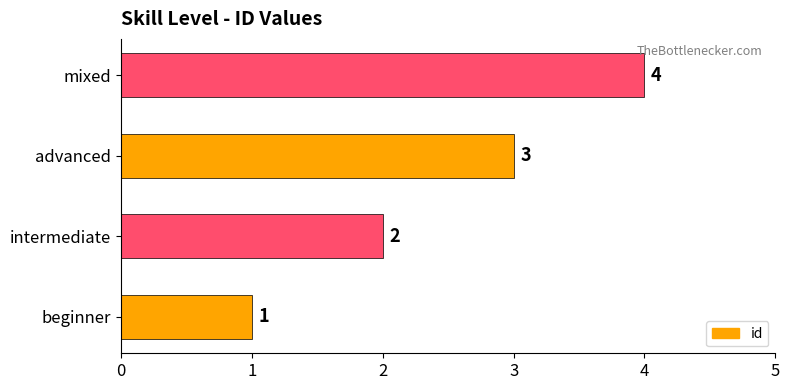

Rank the categories by value from lowest to highest.

beginner, intermediate, advanced, mixed